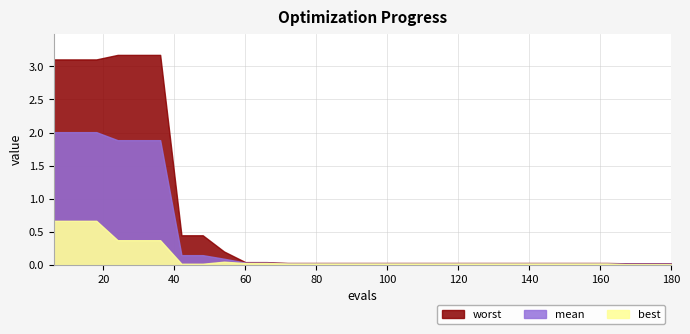

List the labels in order of mean value, largest first.

6, 12, 18, 24, 30, 36, 42, 48, 54, 60, 66, 72, 78, 84, 90, 96, 102, 108, 114, 120, 126, 132, 138, 144, 150, 156, 162, 168, 174, 180